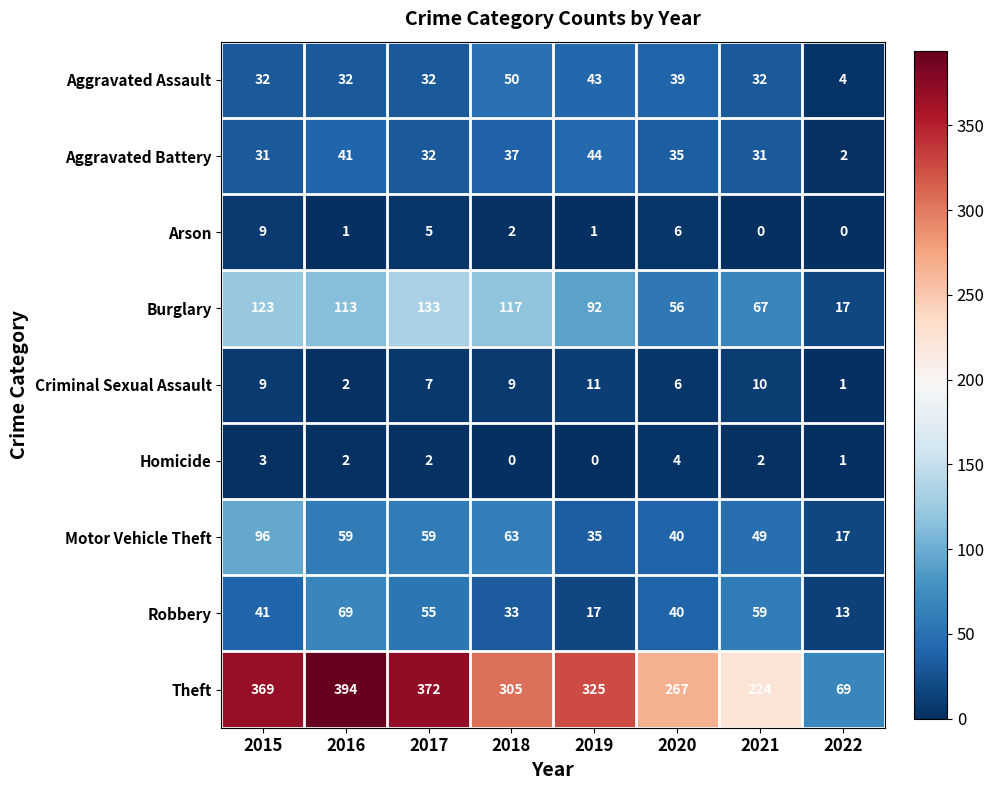

Which label corresponds to the largest value in the chart?

2016